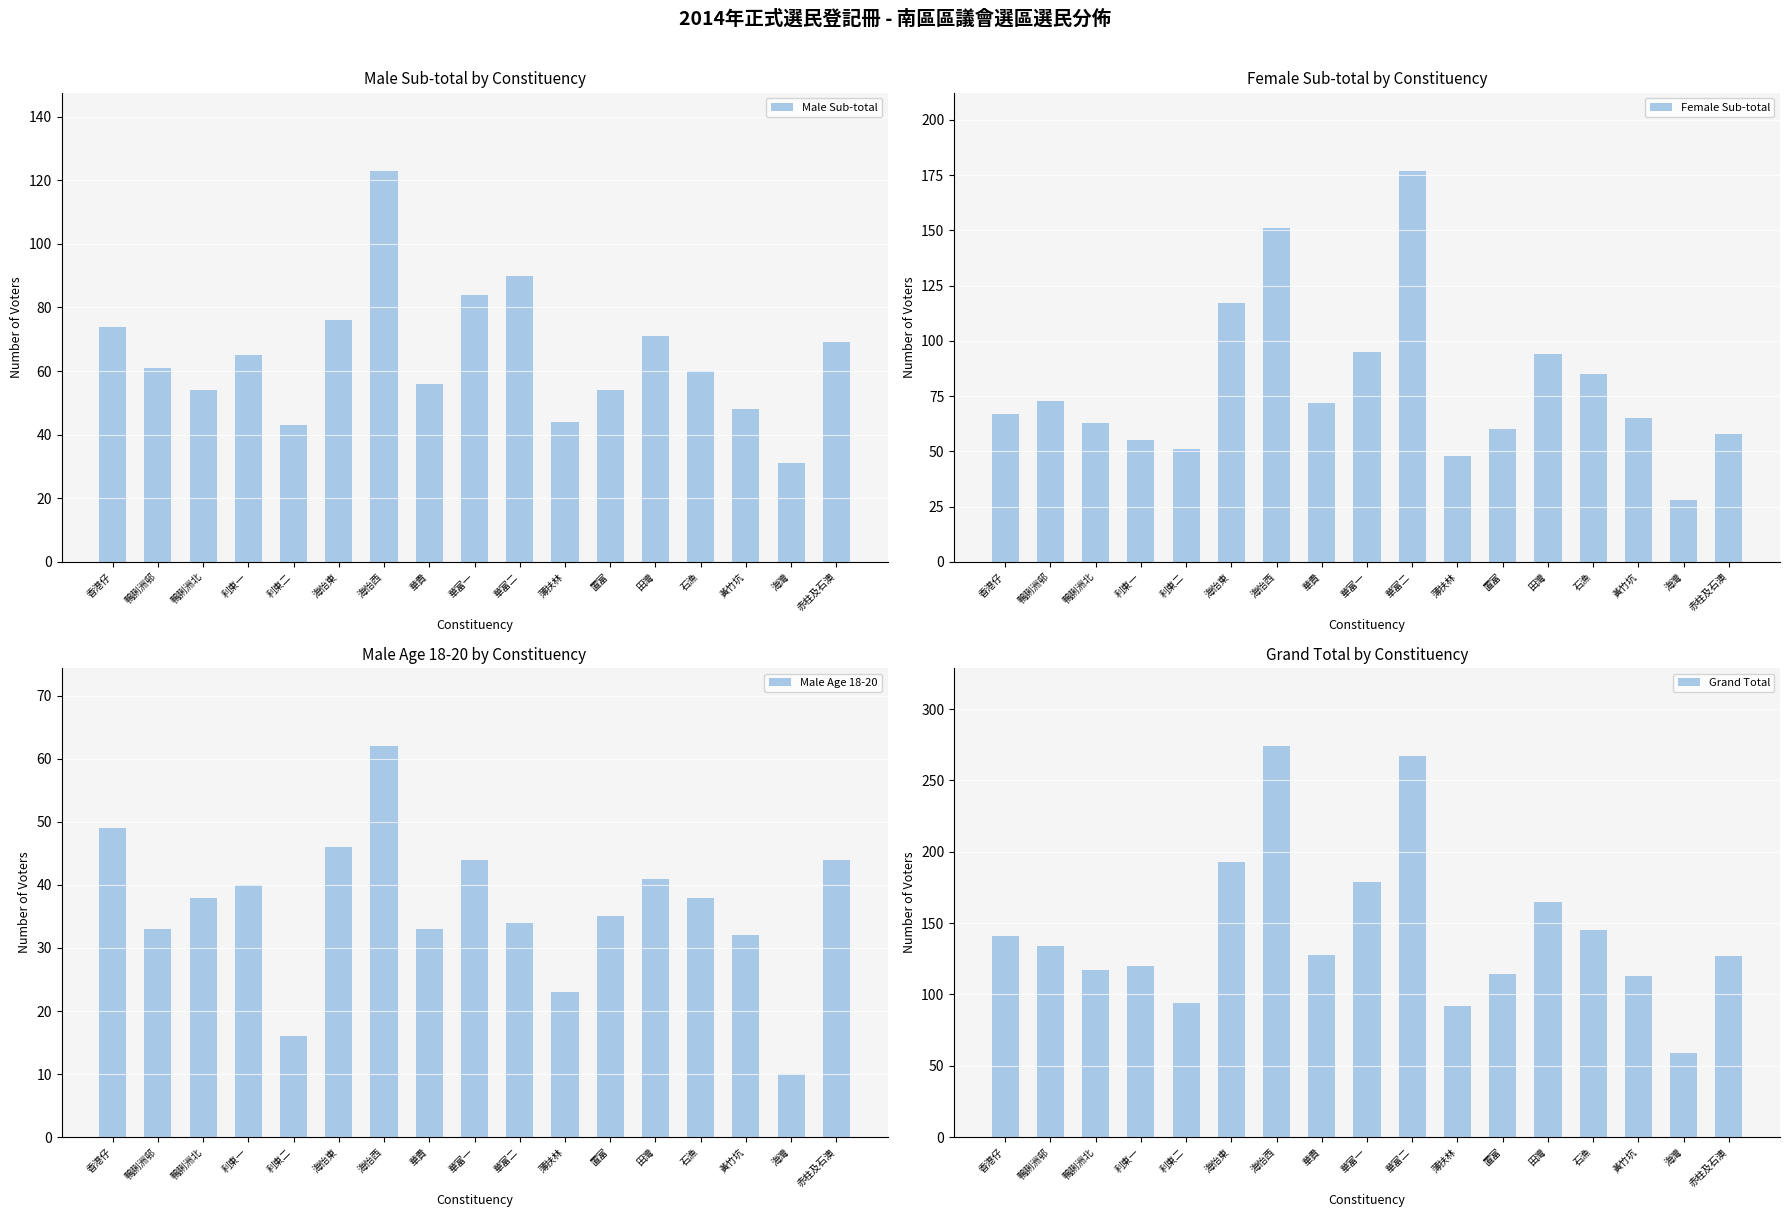

List the labels in order of Female Sub-total value, smallest first.

海灣, 薄扶林, 利東二, 利東一, 赤柱及石澳, 置富, 鴨脷洲北, 黃竹坑, 香港仔, 華貴, 鴨脷洲邨, 石漁, 田灣, 華富一, 海怡東, 海怡西, 華富二